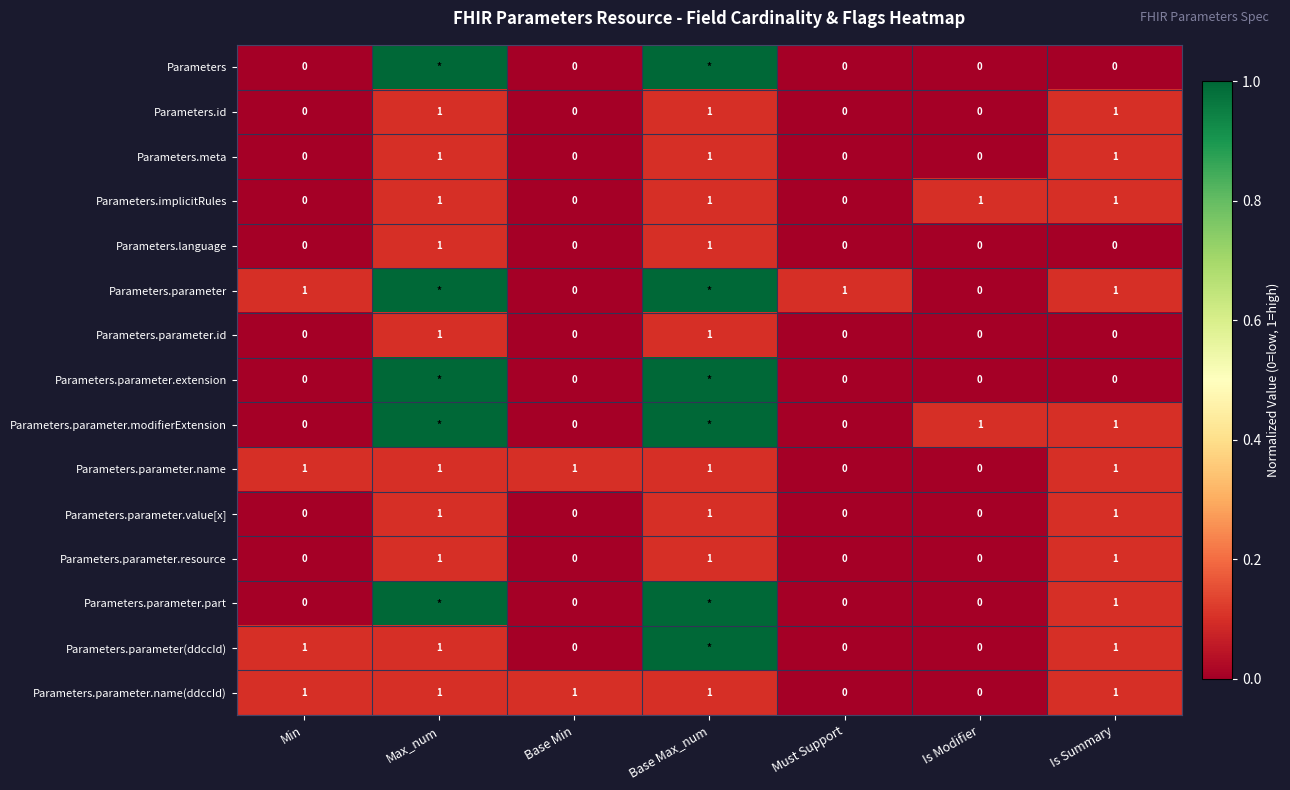

Is it true that Parameters.parameter.name(ddccId) equals 1 at Min?

True